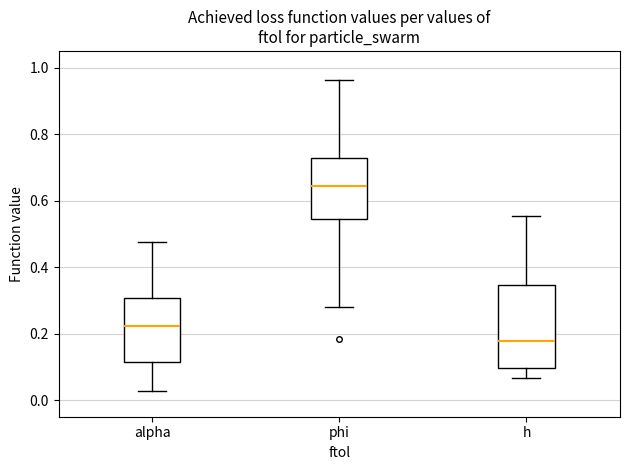

Reading left to right, transcribe this box plot: for each box, give where its median line is, the range the box spans, and where its two whiskers end, as read against the y-axis. The values are not printed on the chart, so give them approximately, as read against the axis.

alpha: median 0.22, box 0.12 to 0.30, whiskers 0.02 to 0.48
phi: median 0.64, box 0.54 to 0.72, whiskers 0.28 to 0.96
h: median 0.18, box 0.10 to 0.34, whiskers 0.06 to 0.56